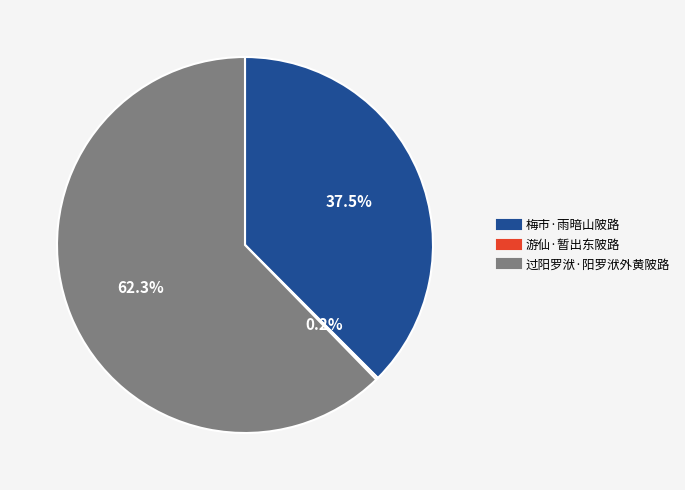

What is the largest slice in the pie chart?

过阳罗洑·阳罗洑外黄陂路